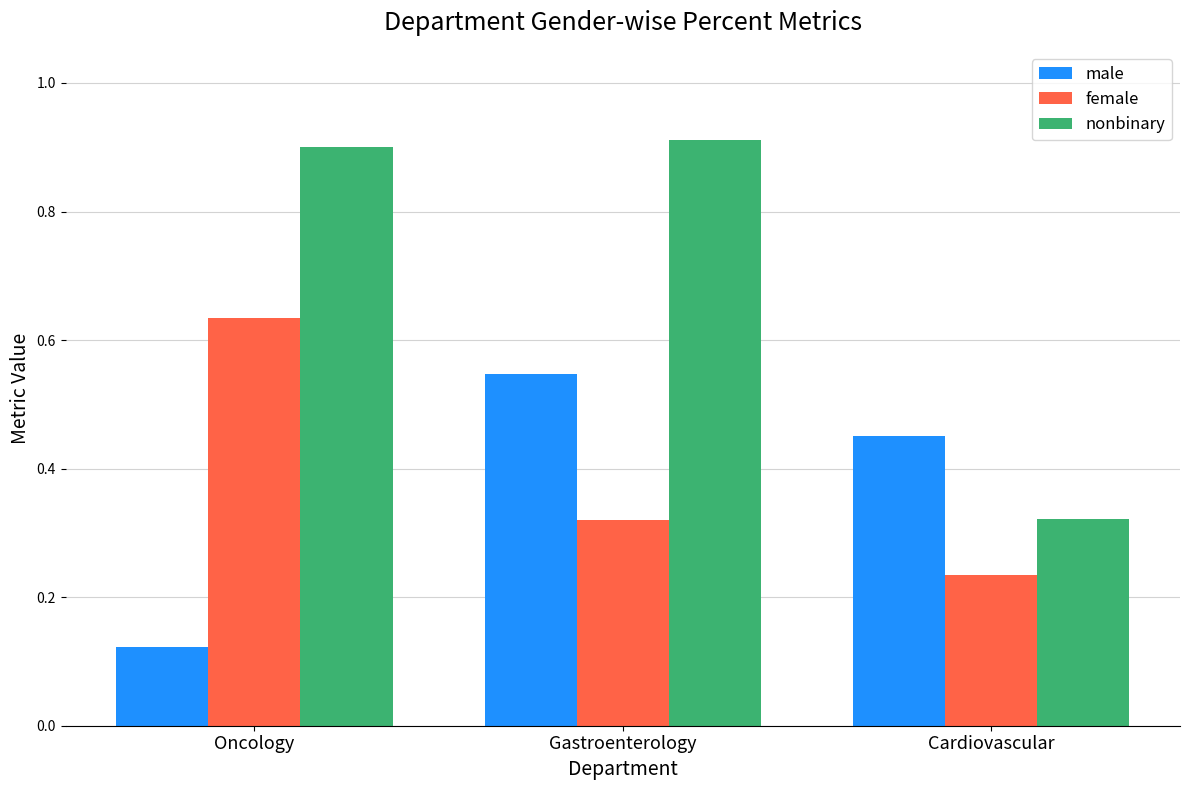

Where is nonbinary nearest to the value 0?

Cardiovascular